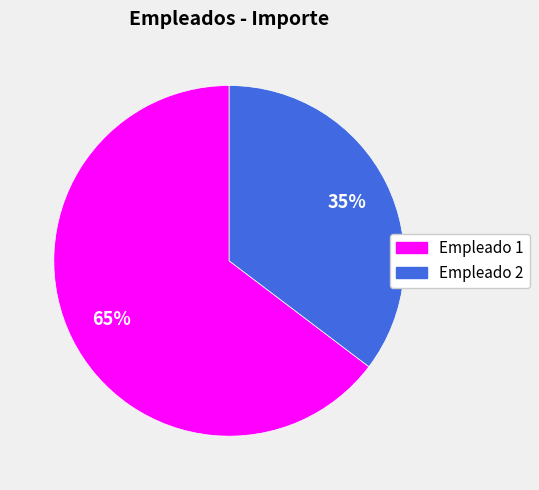

Does any single category account for the majority?

Yes